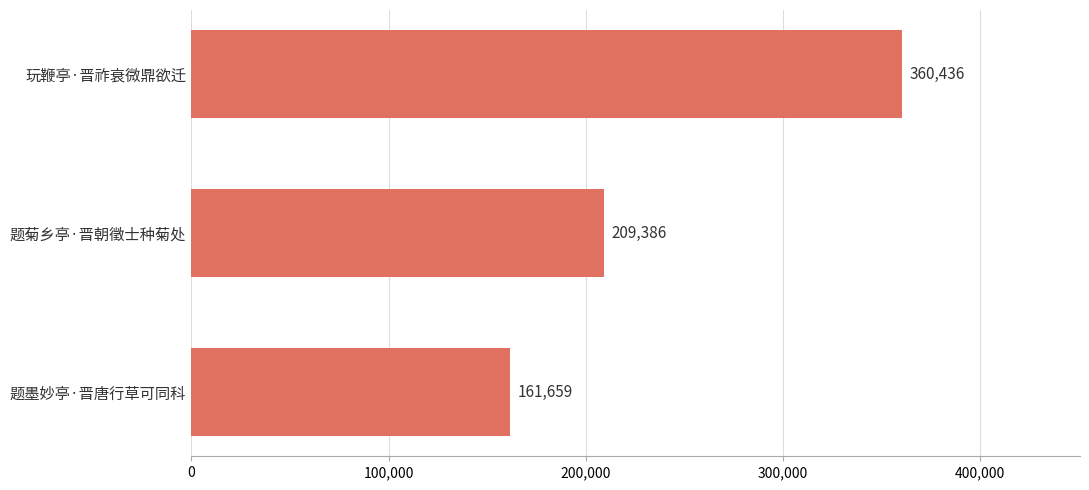

Is it true that the value at 玩鞭亭·晋祚衰微鼎欲迁 is 584427?

False